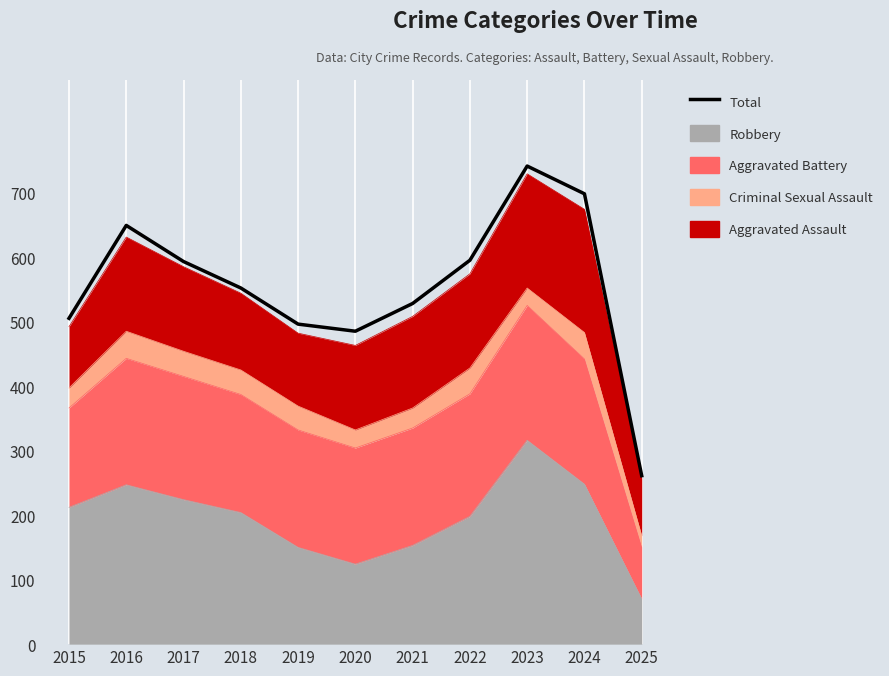

What is the value of the 6th point from the left?

485